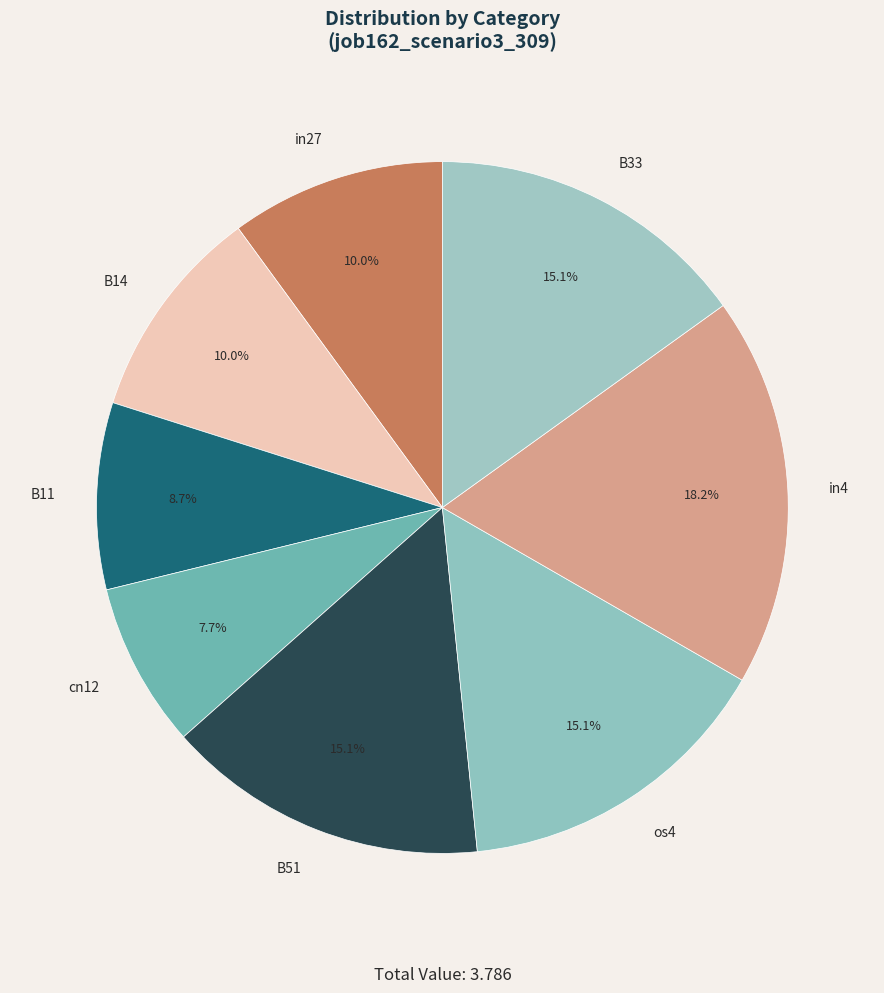

The in27 slice represents 4% of the pie. True or false?

False